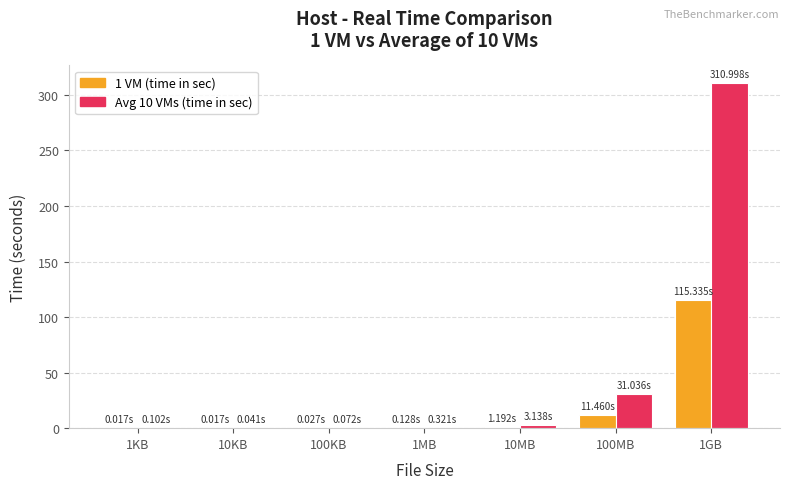

Is it true that 1 VM (time in sec) equals 0.0 at 100KB?

True